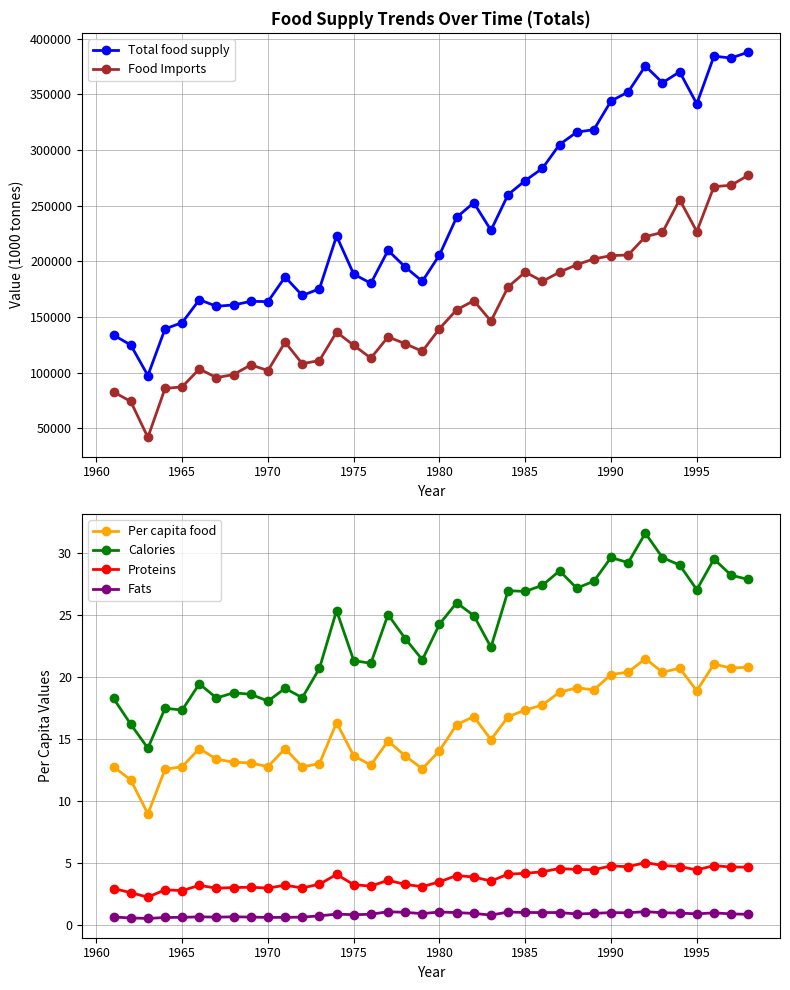

True or false: Food Imports and Total food supply intersect in this chart.

False